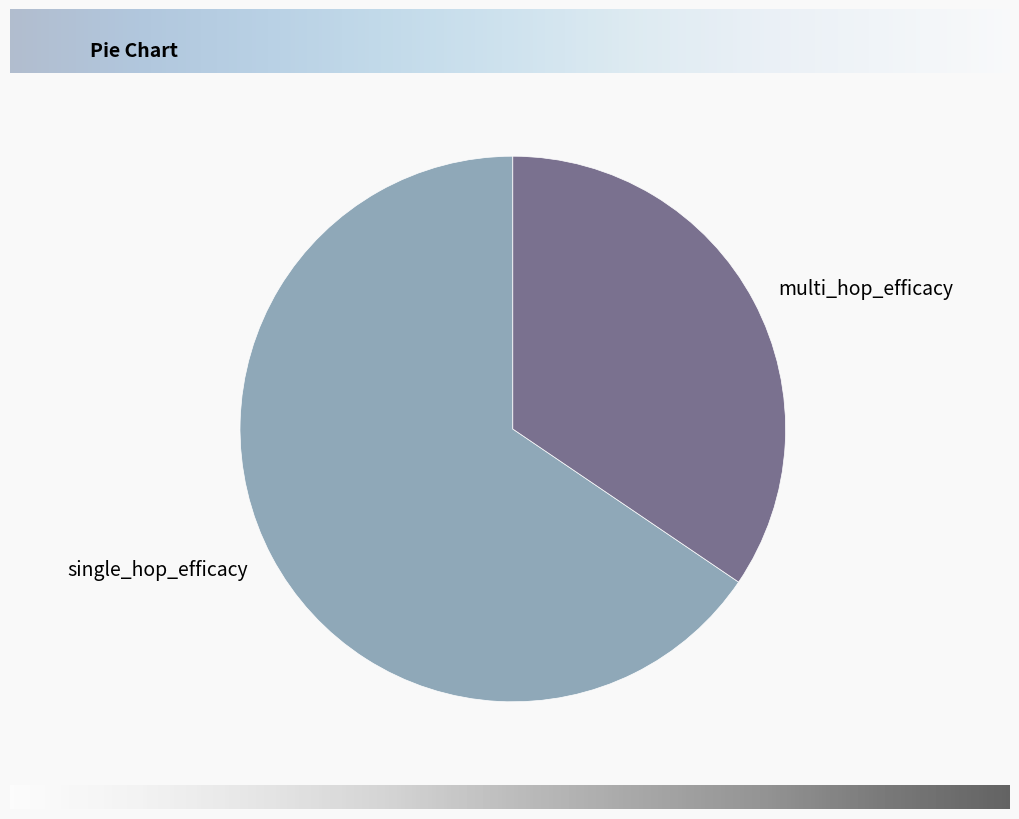

What is the largest slice in the pie chart?

single_hop_efficacy